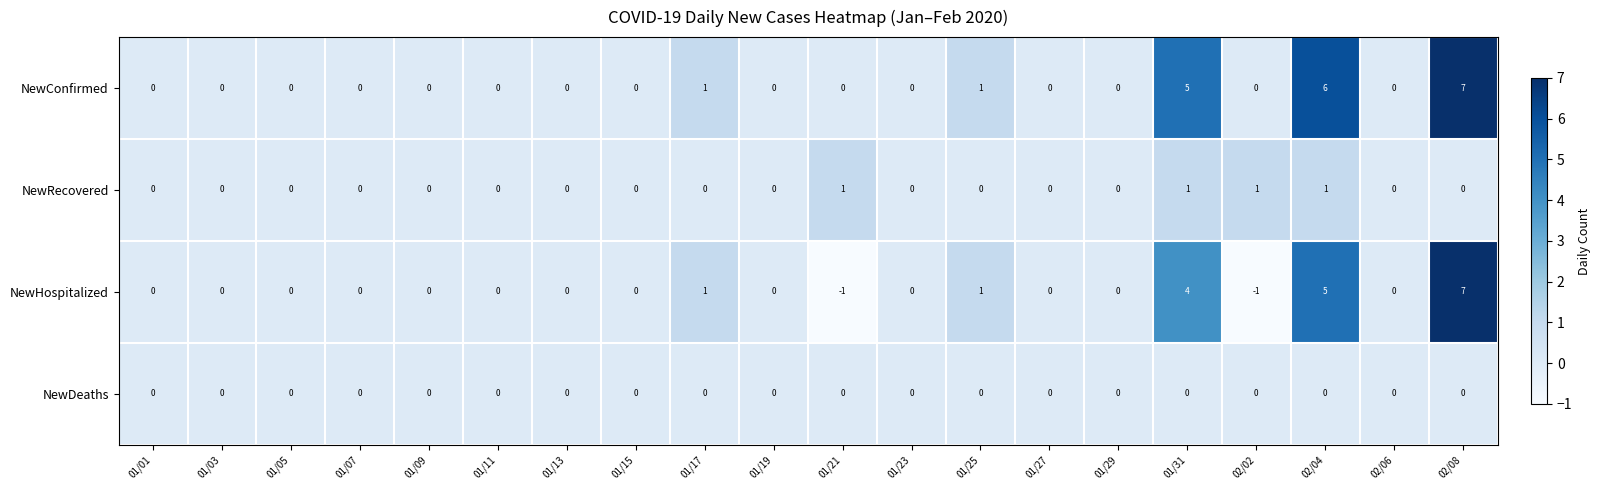

At which category is the sum across all series the highest?

02/08